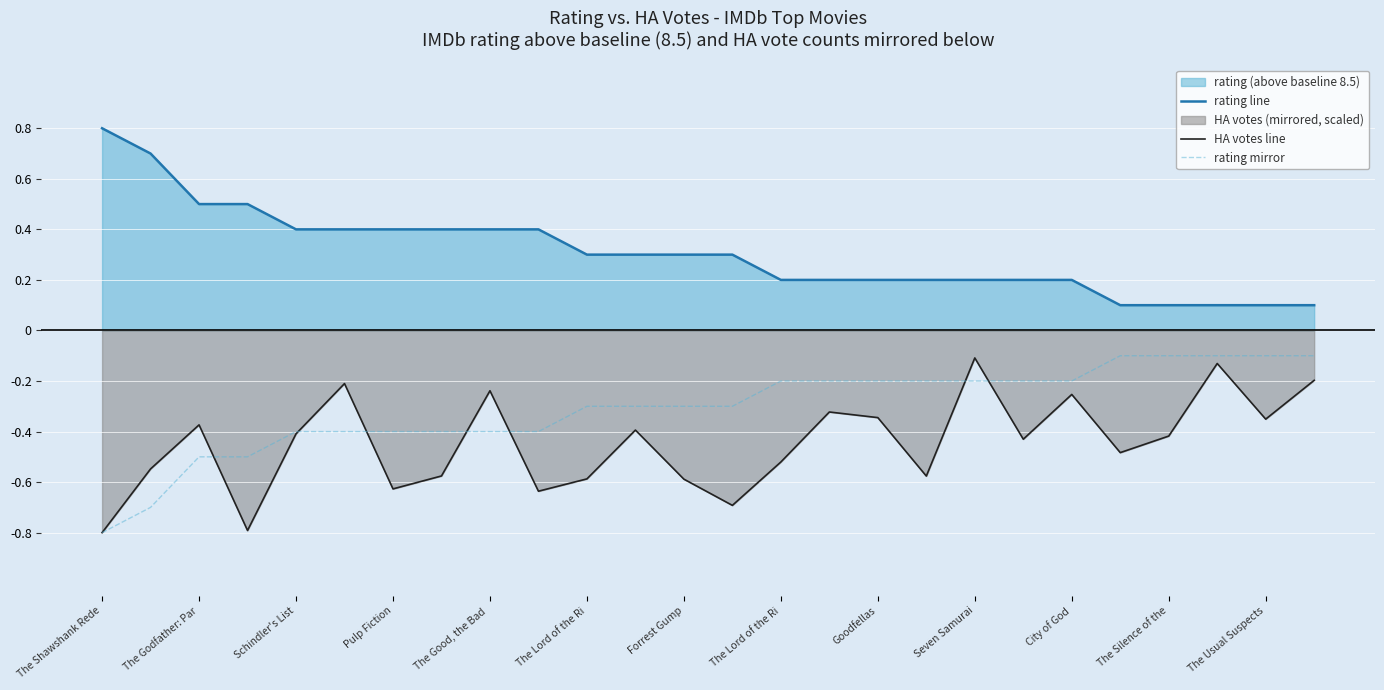

Where is HA votes line nearest to the value 0?

Seven Samurai